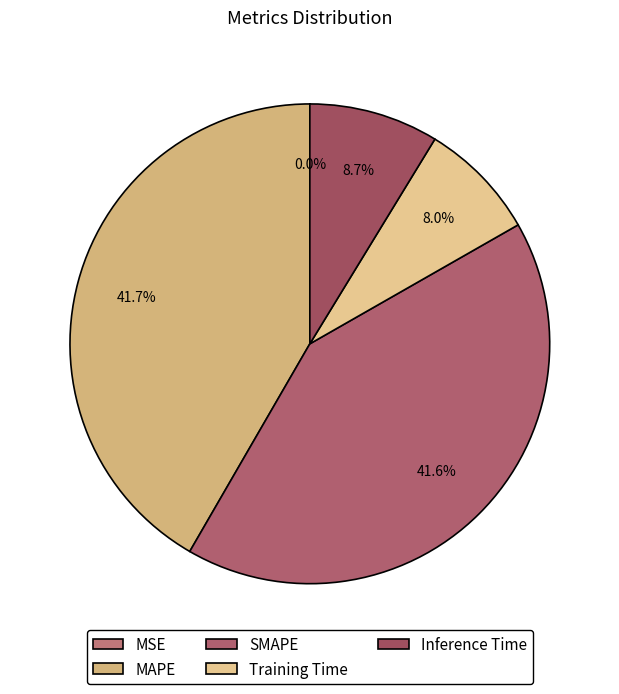

To the nearest percent, what portion does Inference Time represent?

9%